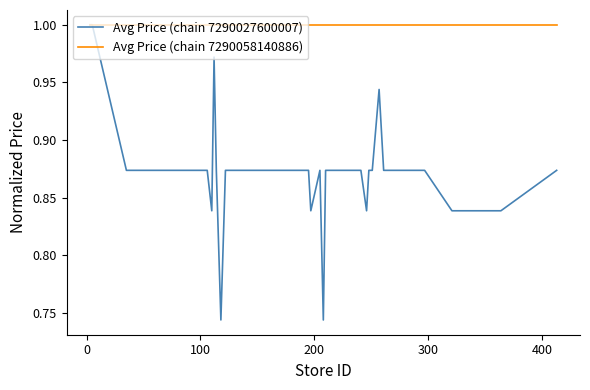

Which series has the largest total across all categories?

Avg Price (chain 7290058140886)